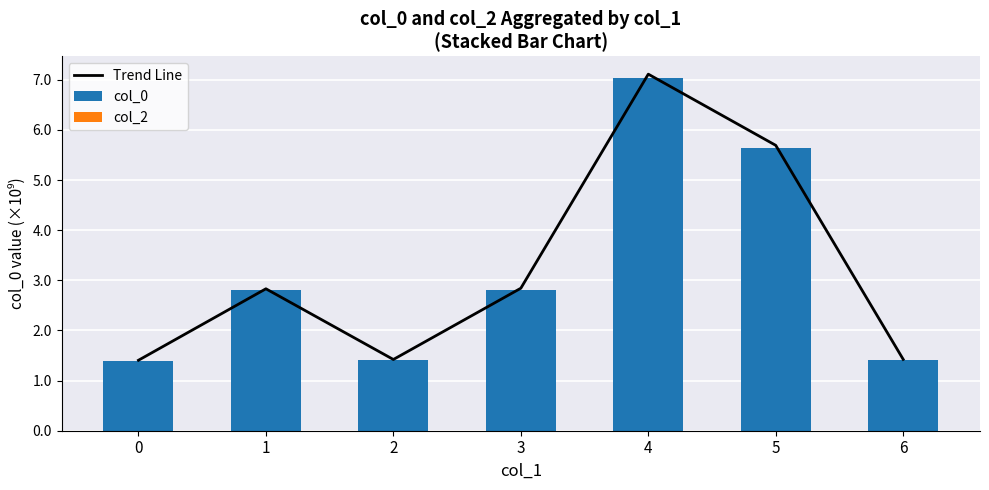

How many distinct data groups are displayed?

3